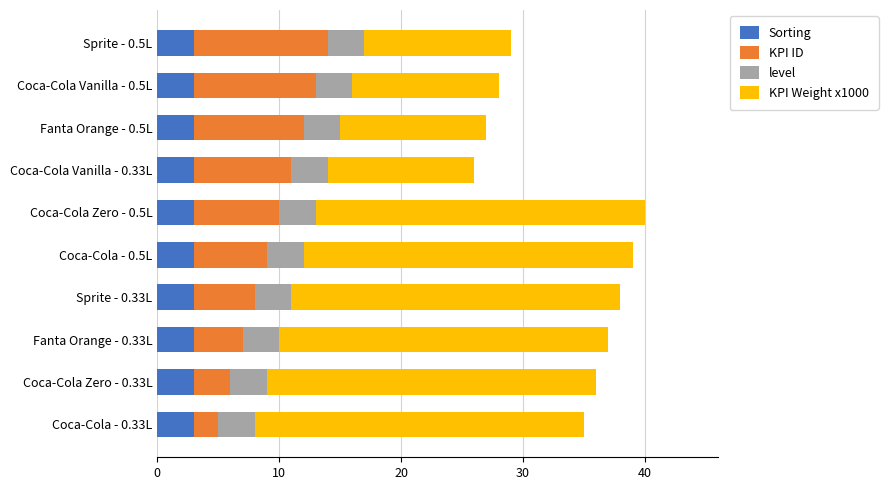

What is the total value across all series at Sprite - 0.33L?

38